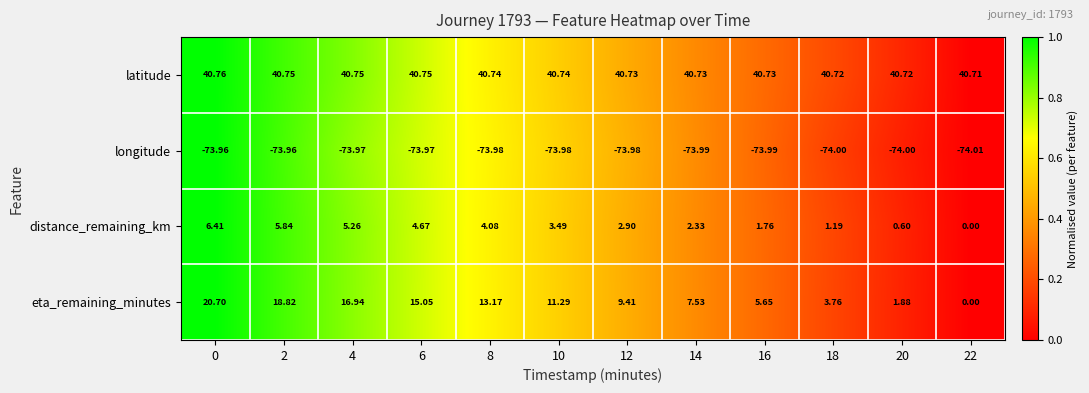

Which series has the largest range (max minus min)?

eta_remaining_minutes